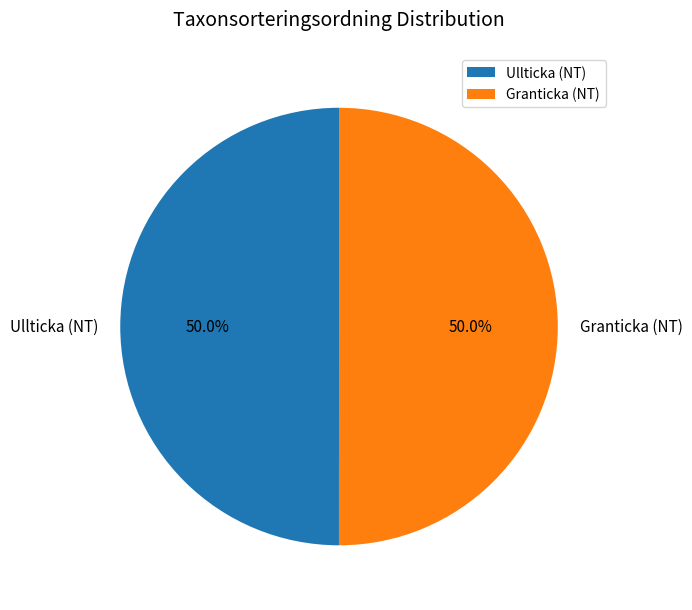

Approximately how many times larger is the value at Ullticka (NT) compared to Granticka (NT)?

1.0